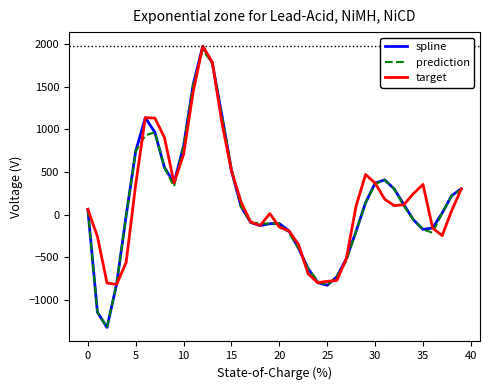

What is the minimum value shown in the chart?

-1320.3